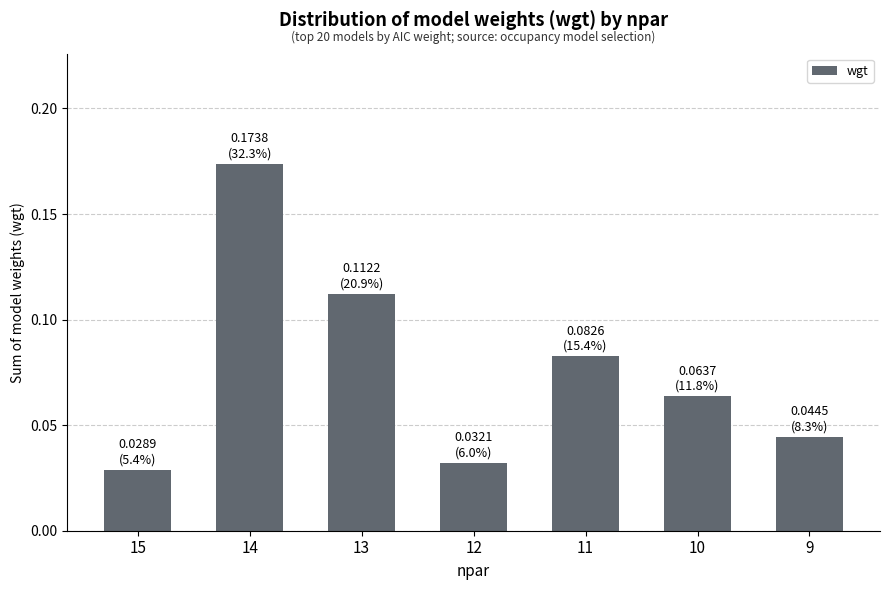

What is the sum of all values?

0.5